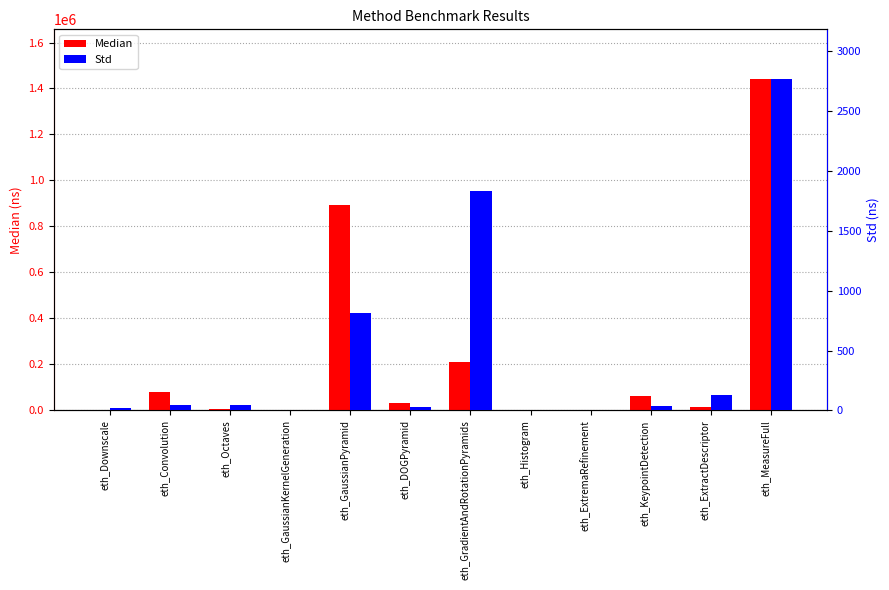

List the labels in order of Median value, largest first.

eth_MeasureFull, eth_GaussianPyramid, eth_GradientAndRotationPyramids, eth_Convolution, eth_KeypointDetection, eth_DOGPyramid, eth_ExtractDescriptor, eth_Octaves, eth_Downscale, eth_Histogram, eth_GaussianKernelGeneration, eth_ExtremaRefinement